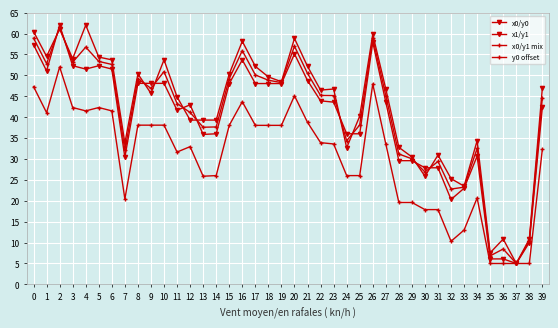

Does the chart have visible grid lines?

Yes